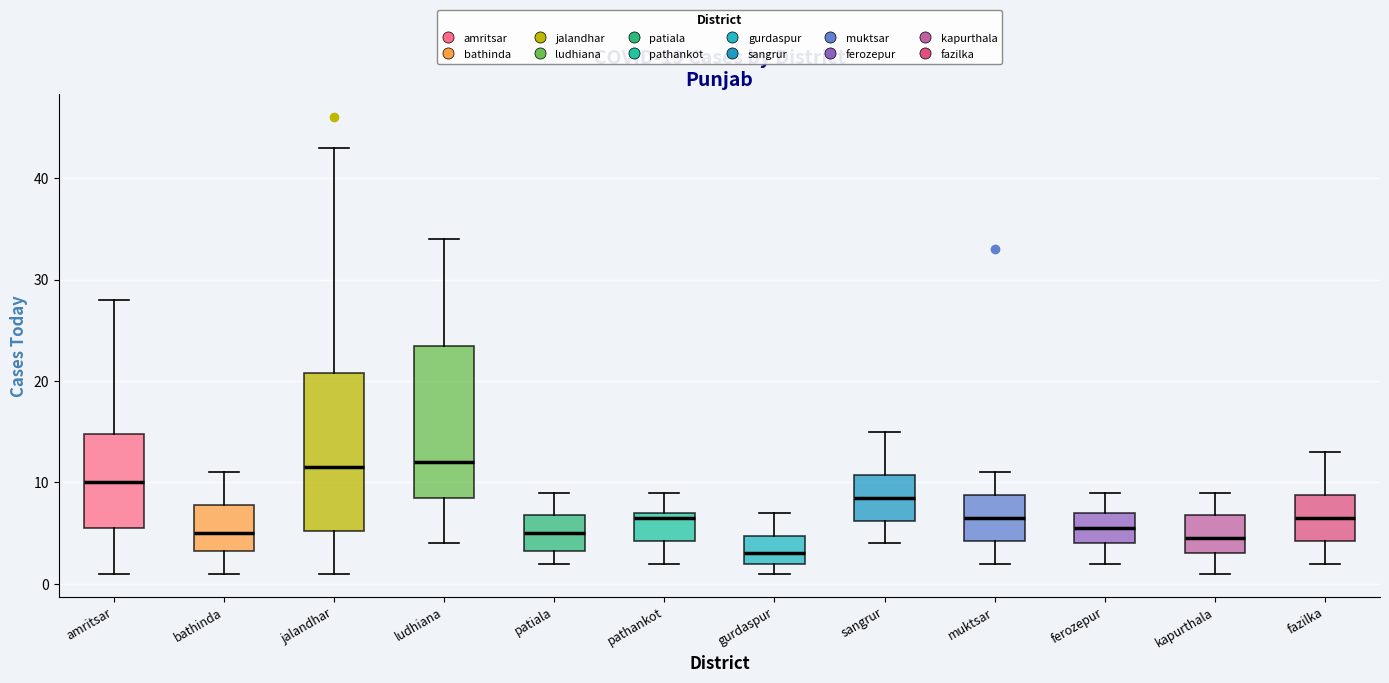

Which box has the lowest median line?

gurdaspur